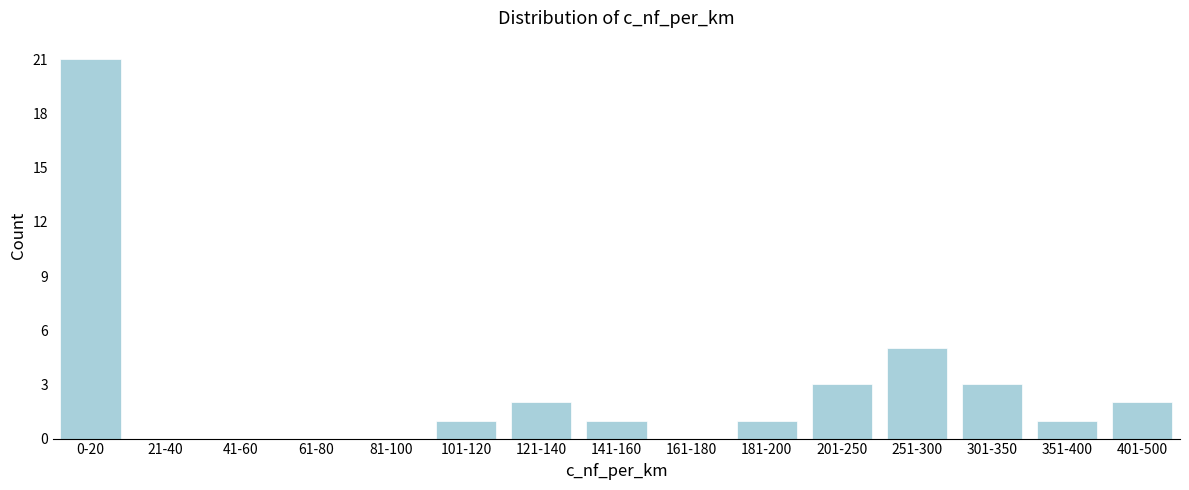

Reading right to left, extract all data points from this chart.

401-500=2	351-400=1	301-350=3	251-300=5	201-250=3	181-200=1	161-180=0	141-160=1	121-140=2	101-120=1	81-100=0	61-80=0	41-60=0	21-40=0	0-20=21